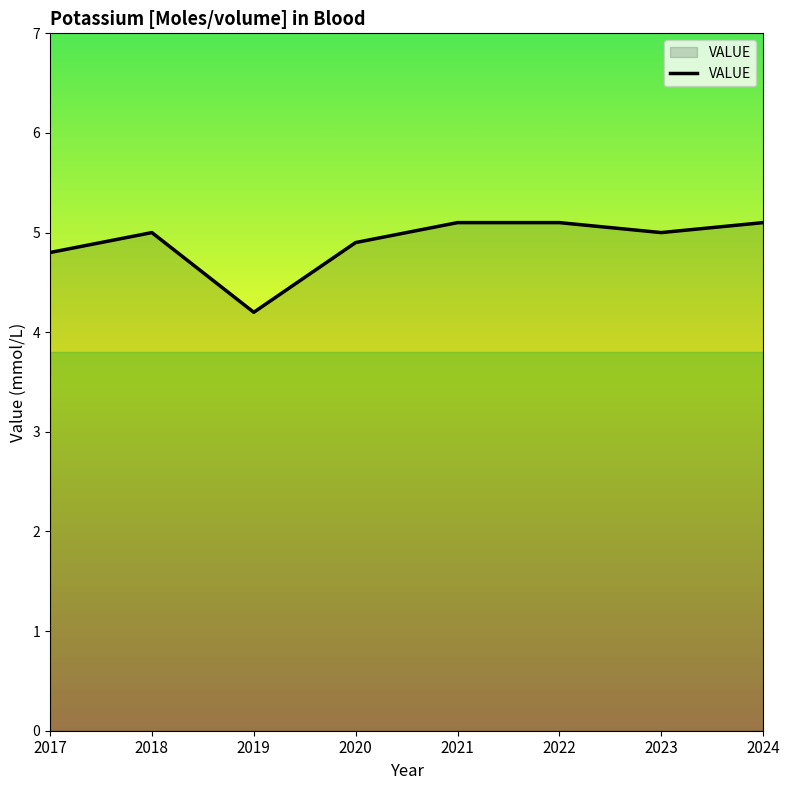

What is the minimum value shown in the chart?

4.2